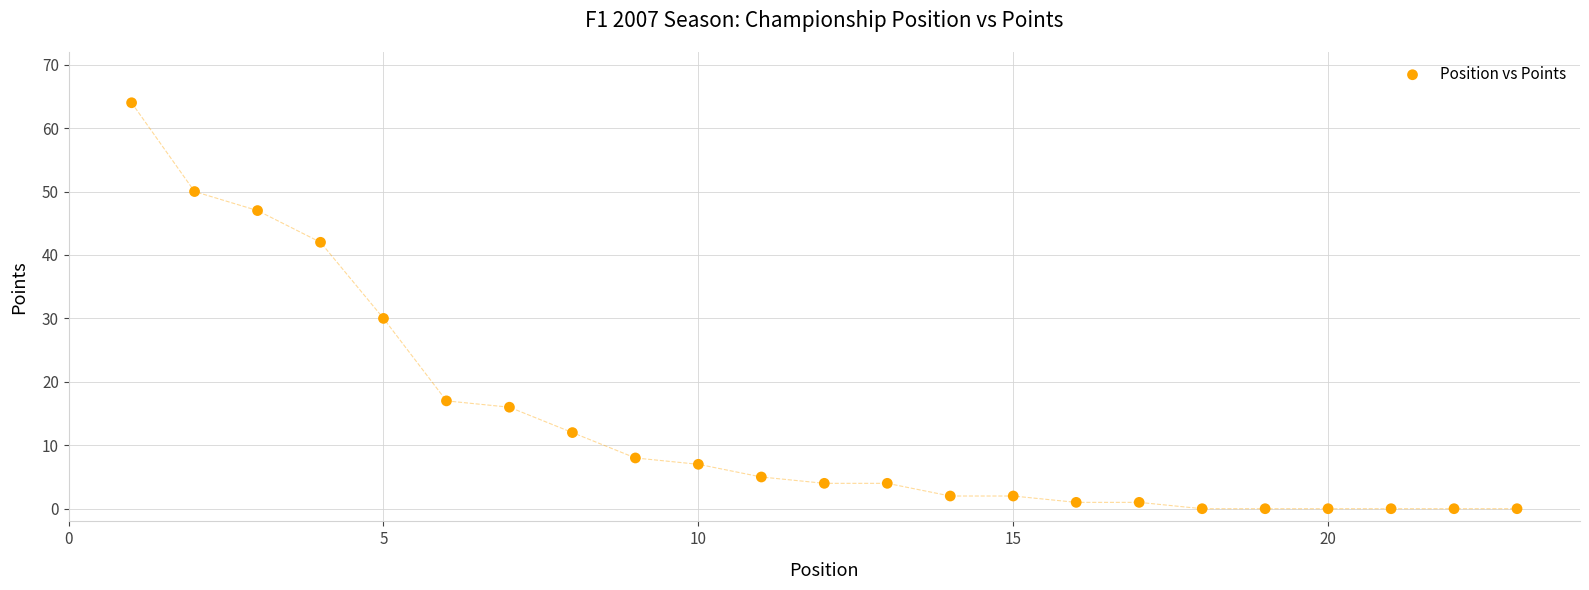

What Y value in the scatter plot is closest to 32?

30